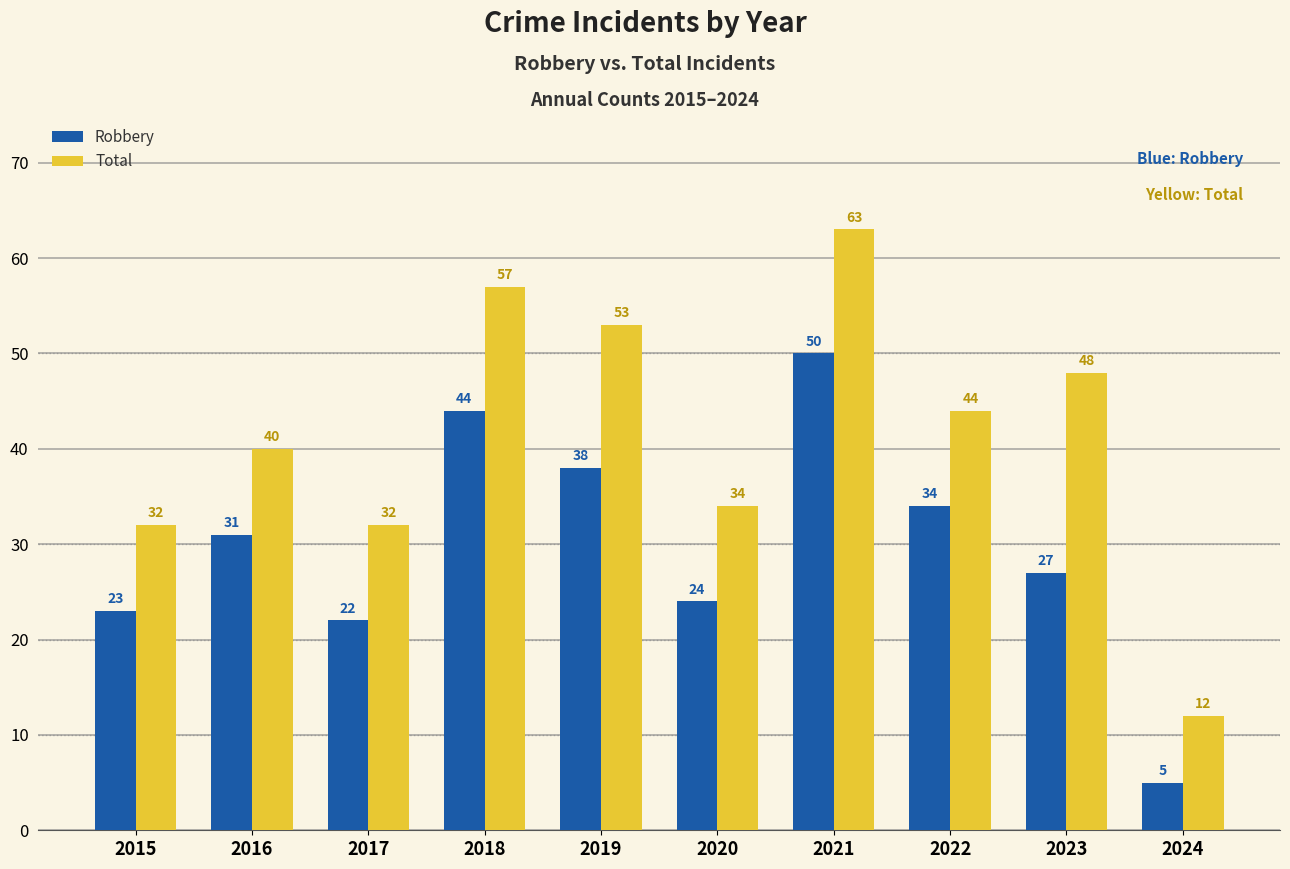

What is the difference between the highest and lowest values at 2023?

21